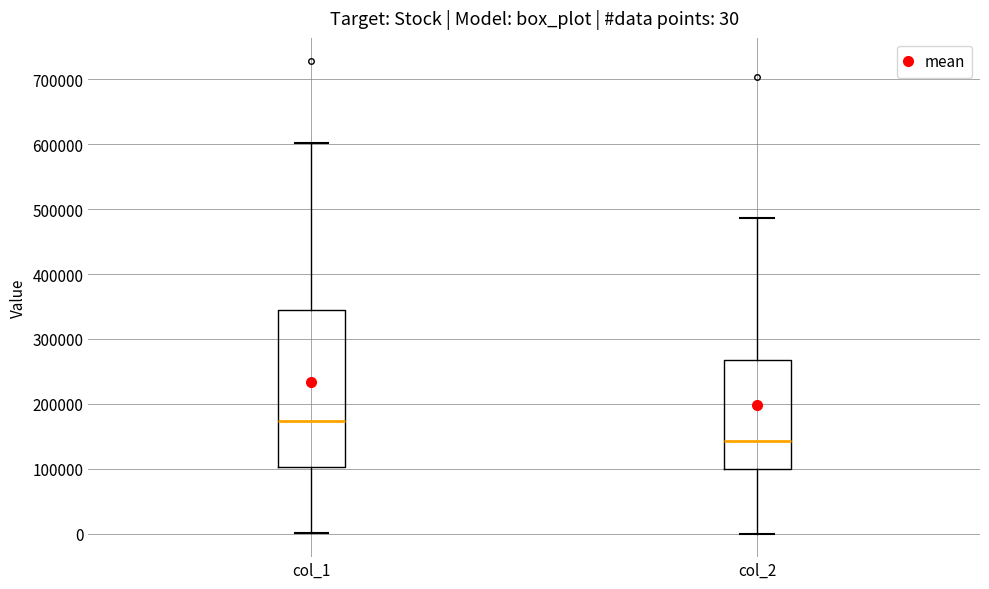

Which box has the lowest median line?

col_2